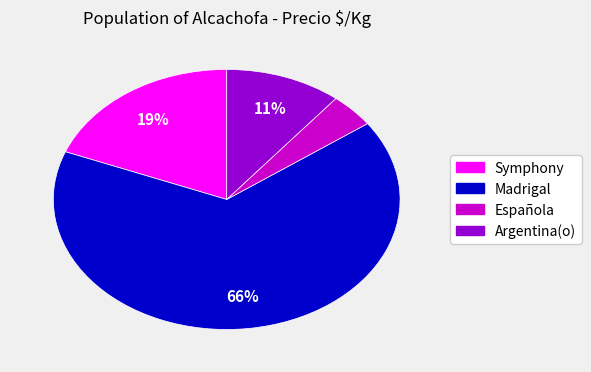

The Española slice represents 4% of the pie. True or false?

True